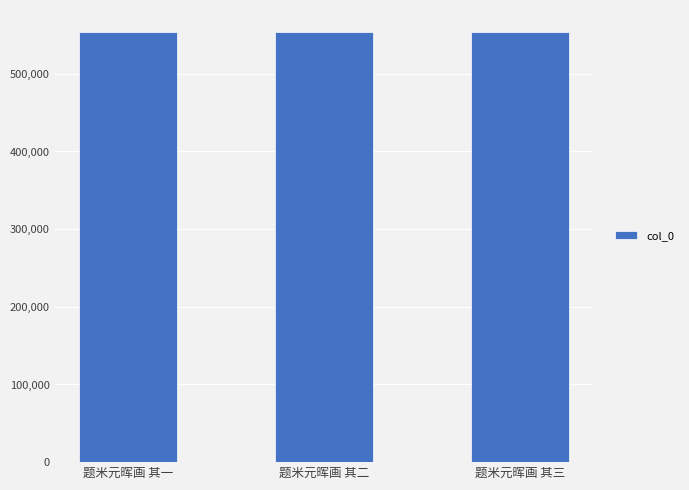

What is the approximate value at 题米元晖画 其二?

554468